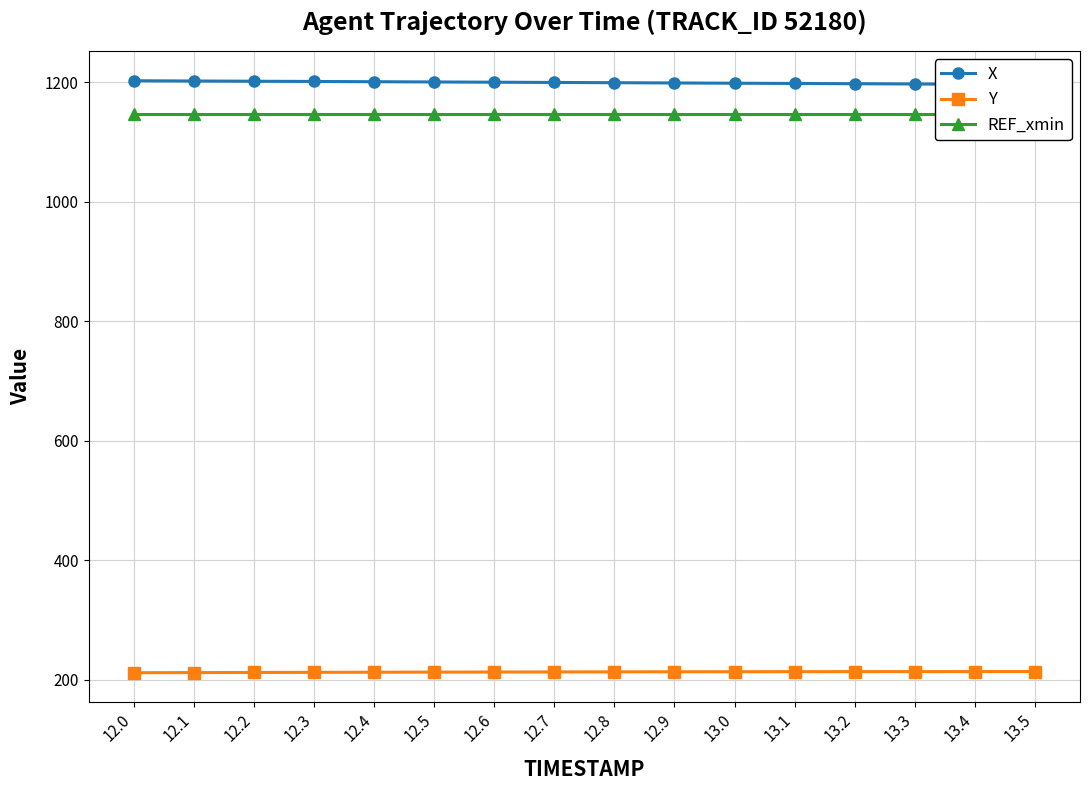

What is the minimum value for X?

1196.3